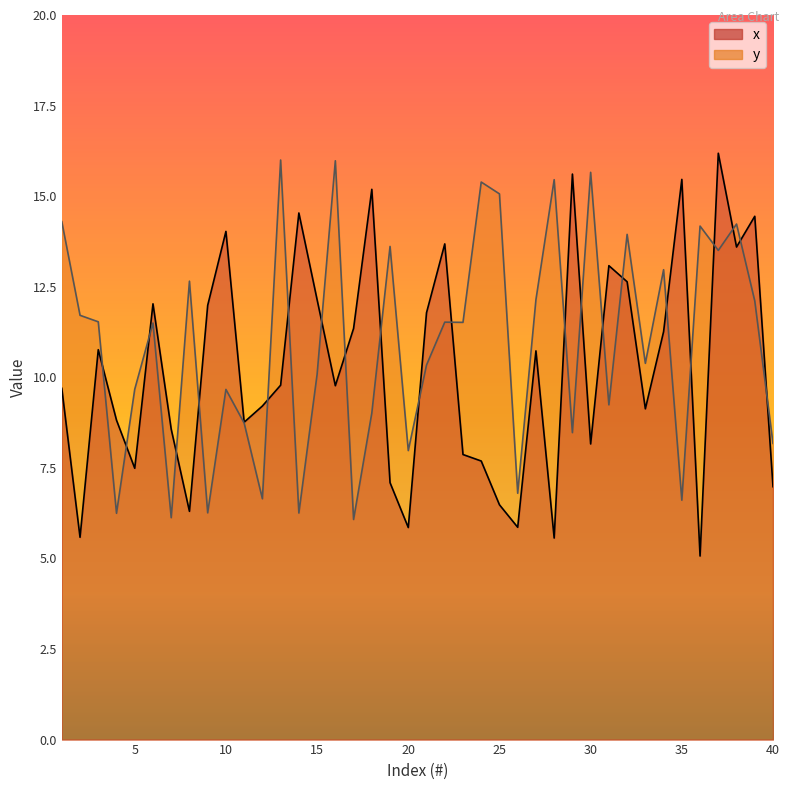

Read the x value at 29.

15.6